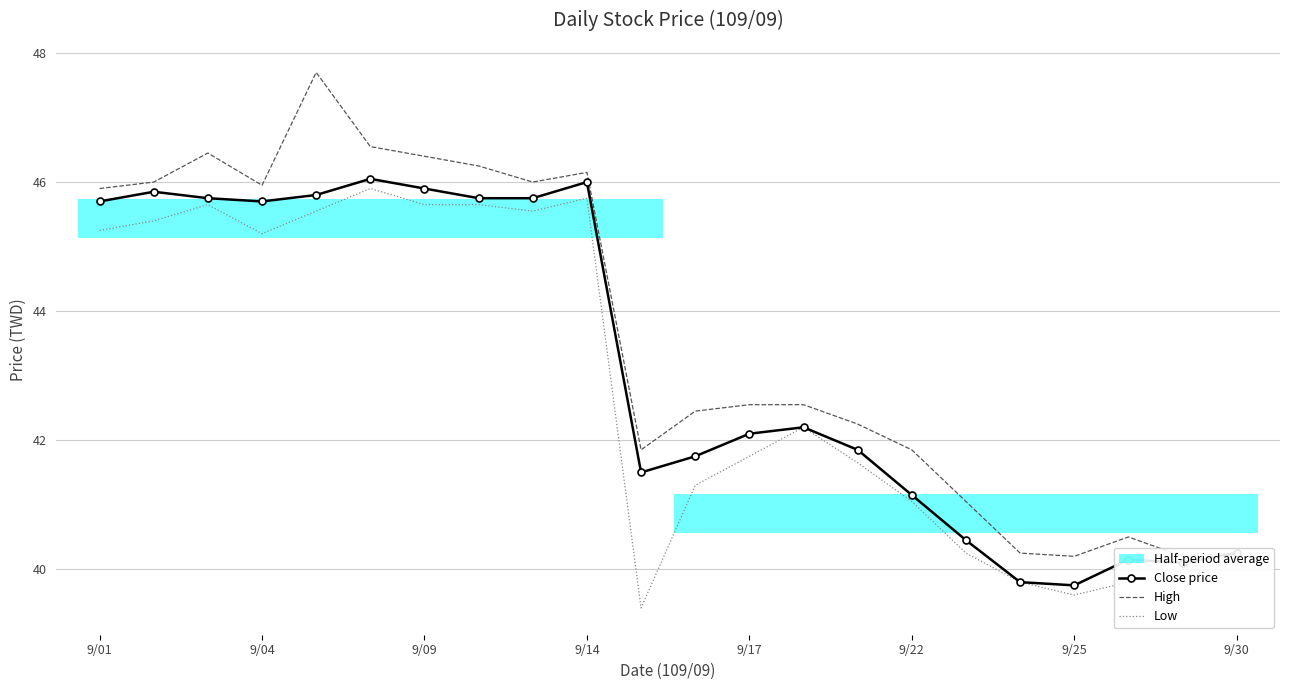

The Close price series shows 58.4 at 9/30. True or false?

False